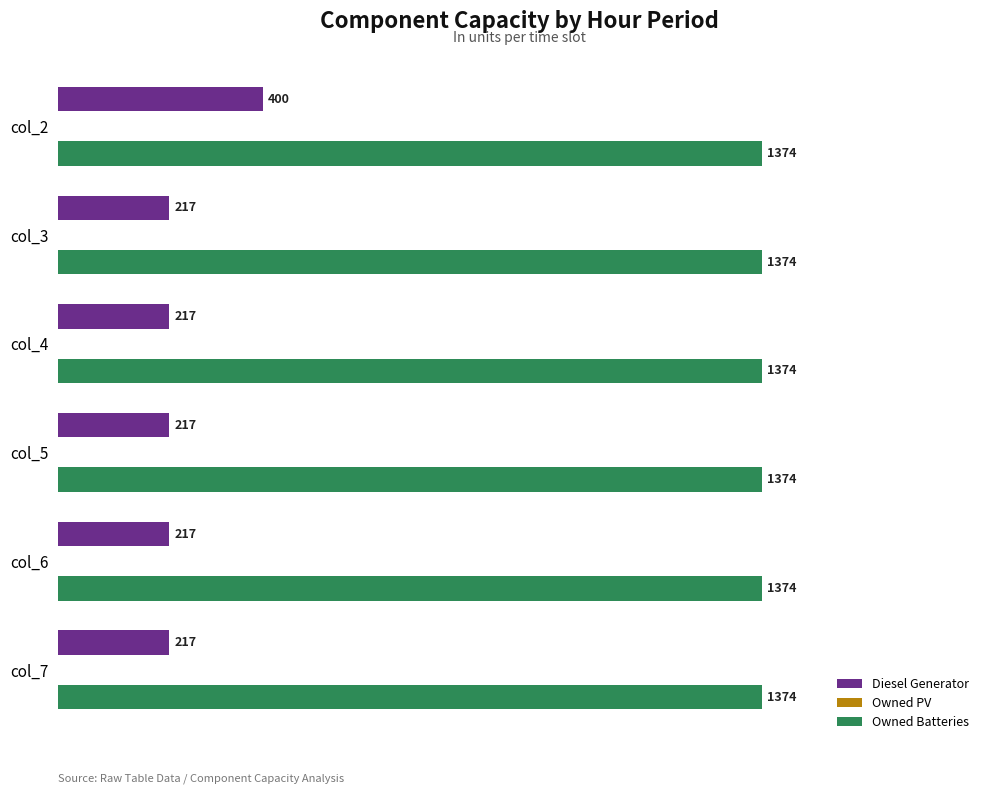

Is the value of Diesel Generator at col_2 greater than the value of Owned Batteries at col_7?

No